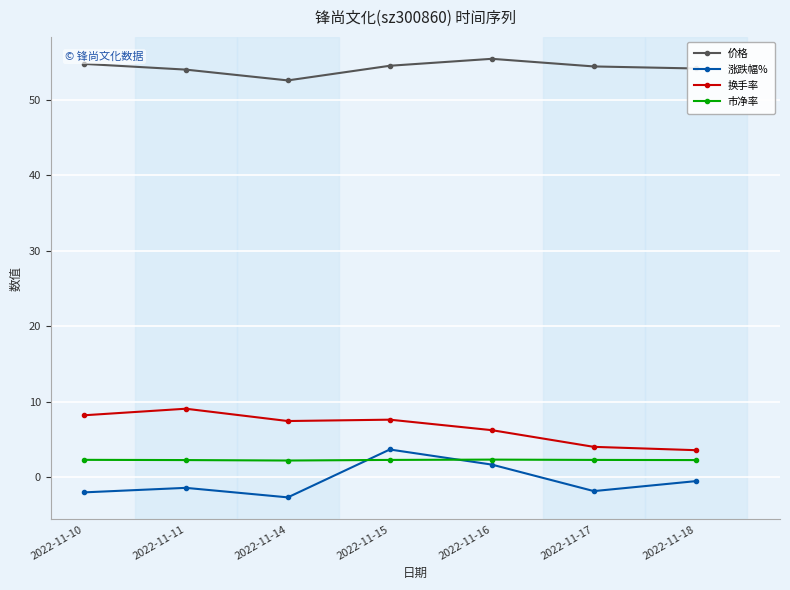

Which series has the largest range (max minus min)?

涨跌幅%